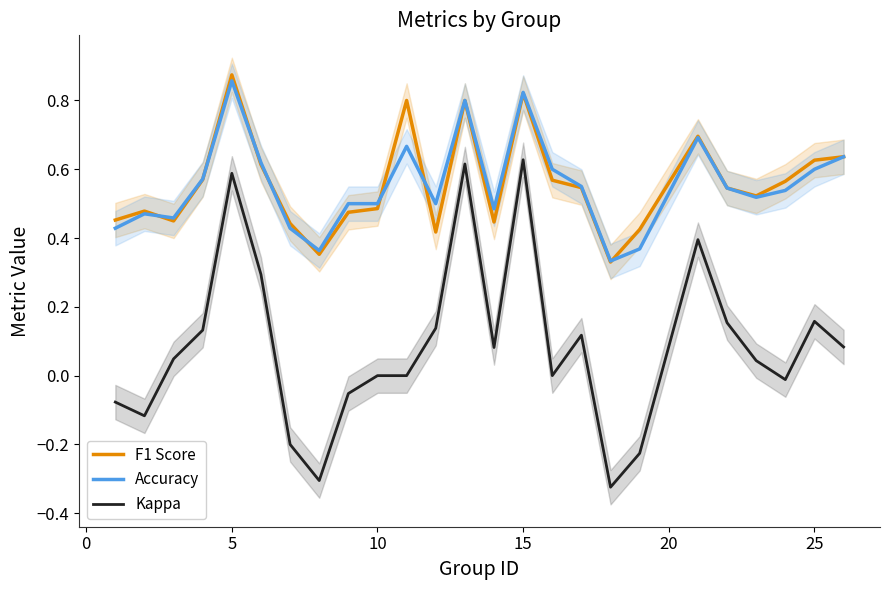

How many interior local peaks does the Kappa series have?

6